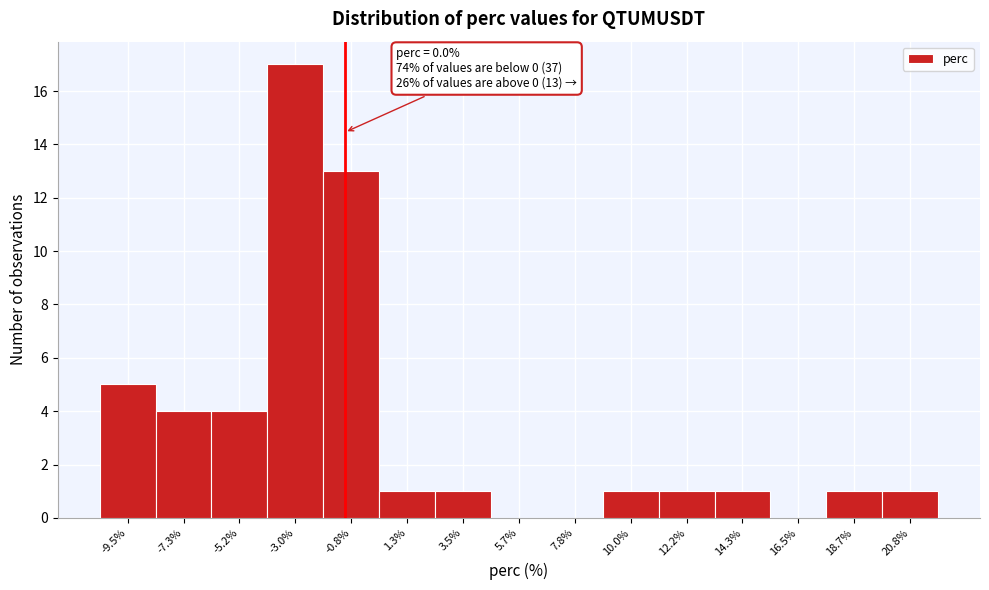

Reading right to left, transcribe all the data shown in this chart.

20.8%=1	18.7%=1	16.5%=0	14.3%=1	12.2%=1	10.0%=1	7.8%=0	5.7%=0	3.5%=1	1.3%=1	-0.8%=13	-3.0%=17	-5.2%=4	-7.3%=4	-9.5%=5